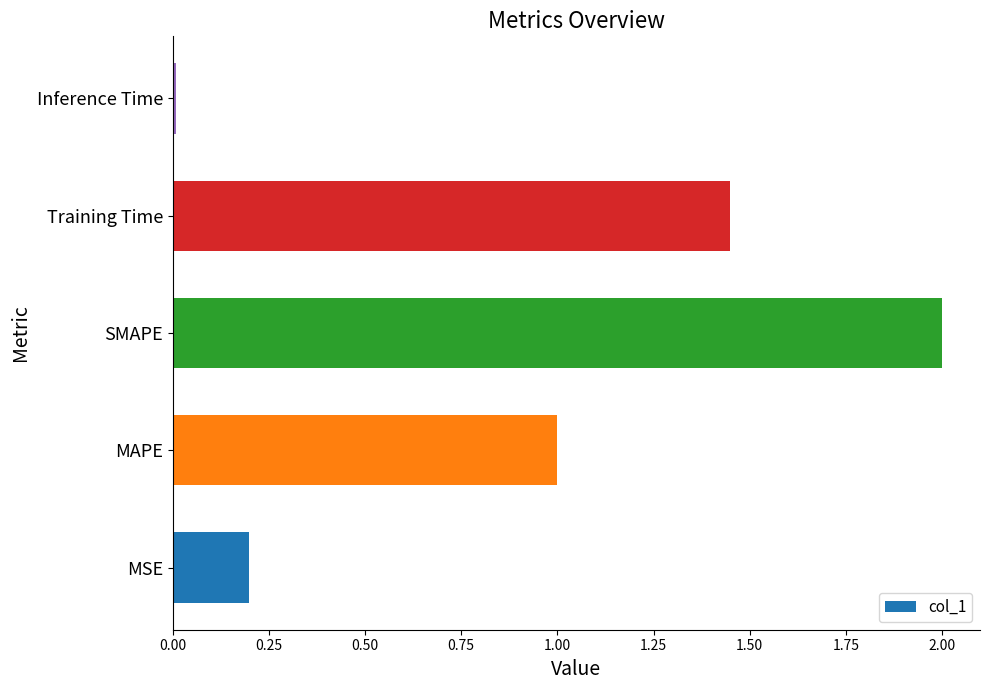

What is the difference between the maximum and minimum values?

2.0